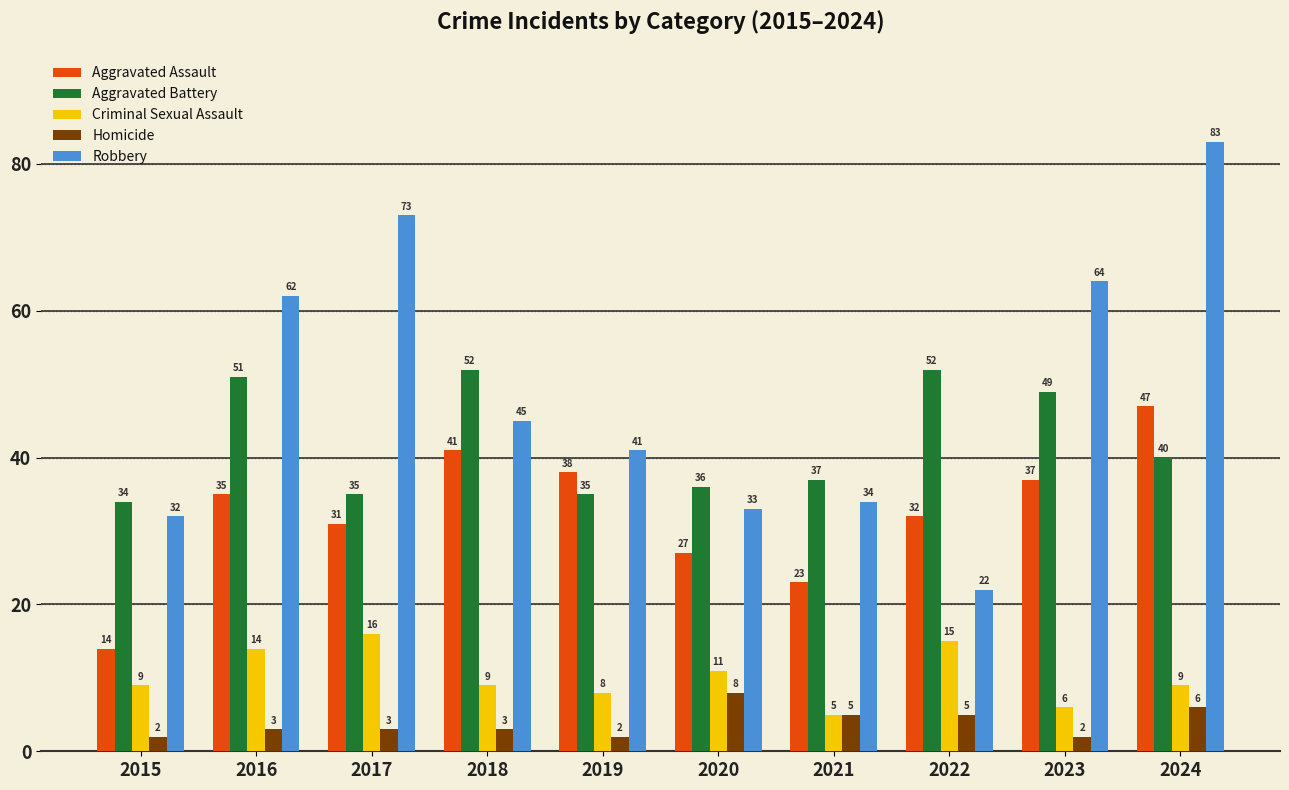

How many data points does each series have?

10